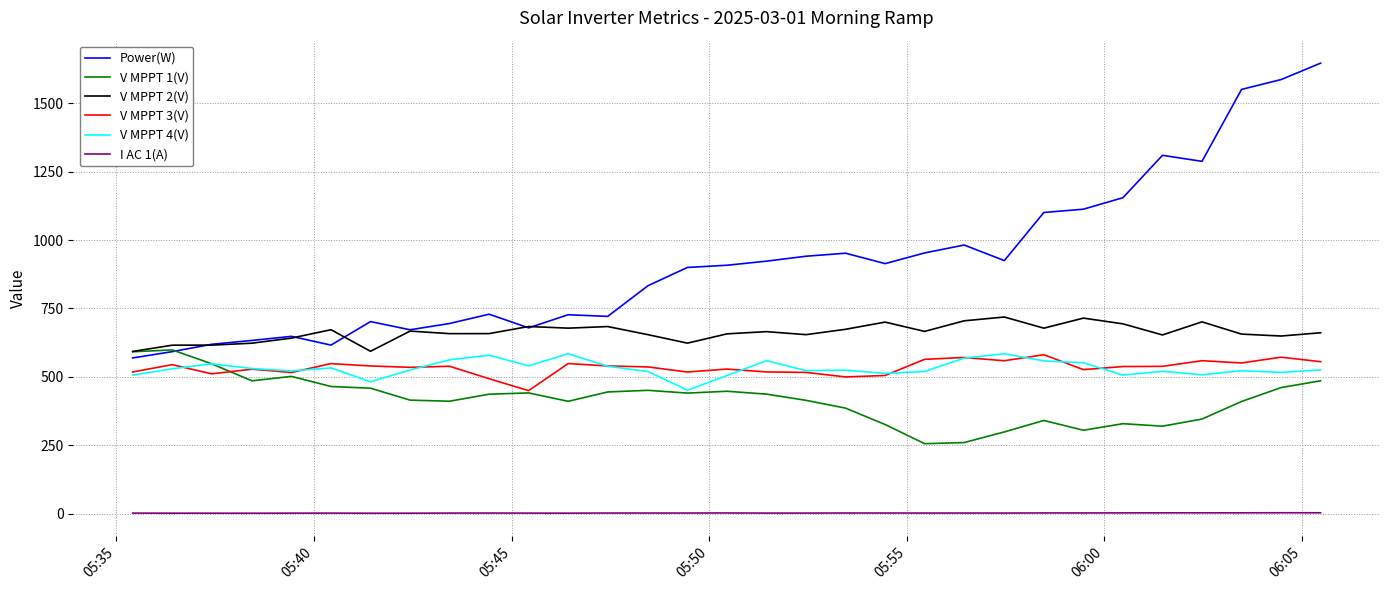

What are all the series names shown in the legend?

Power(W), V MPPT 1(V), V MPPT 2(V), V MPPT 3(V), V MPPT 4(V), I AC 1(A)